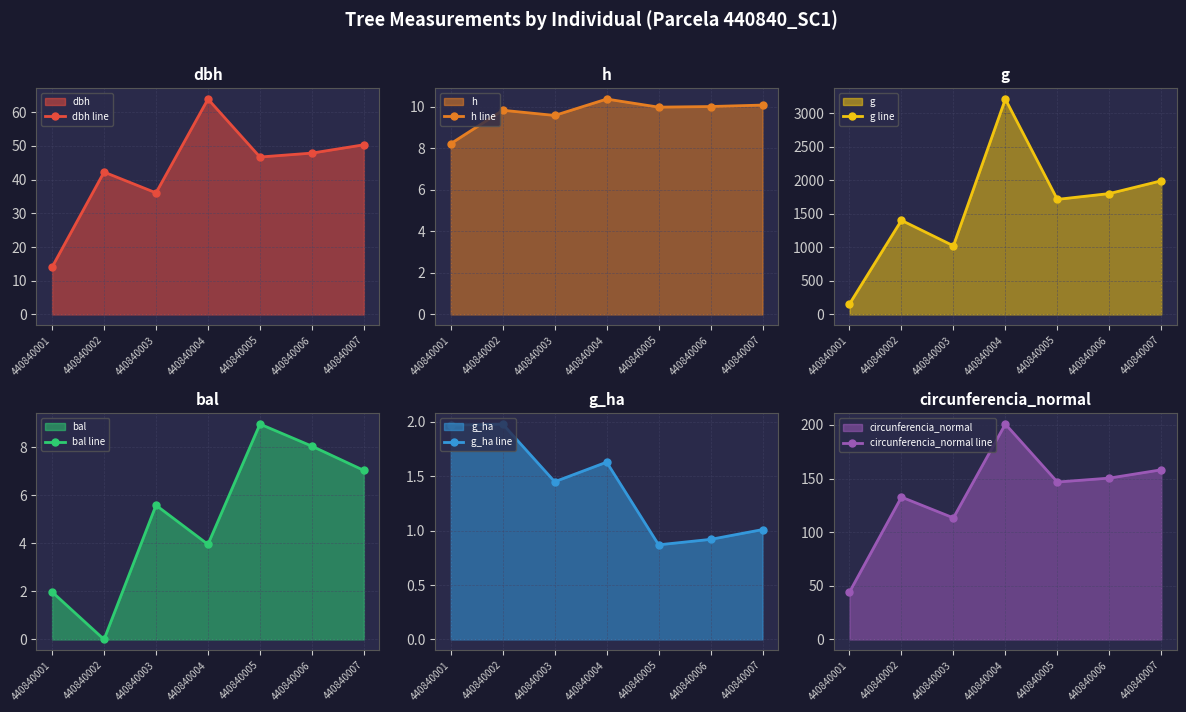

Which series has the largest total across all categories?

g line